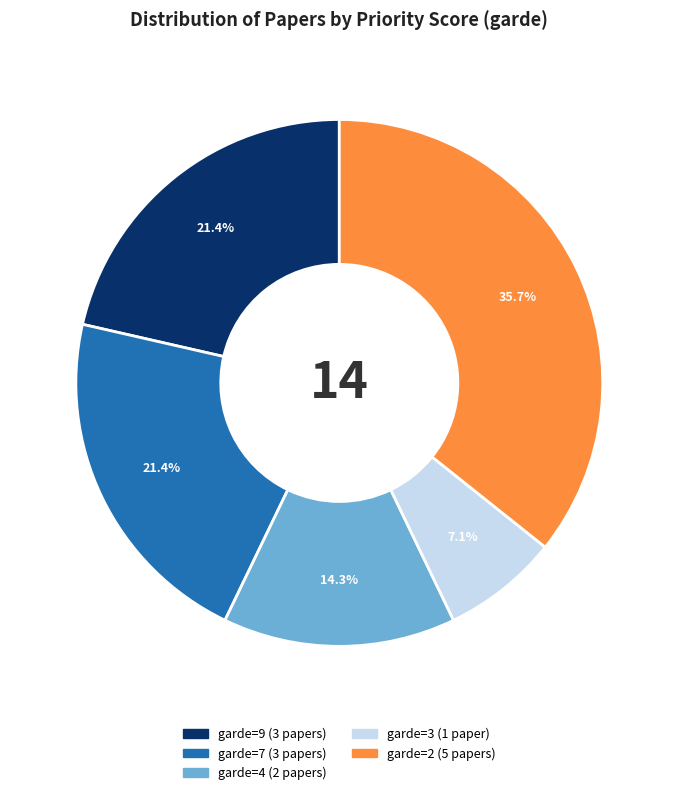

Count the number of slices in the pie.

5